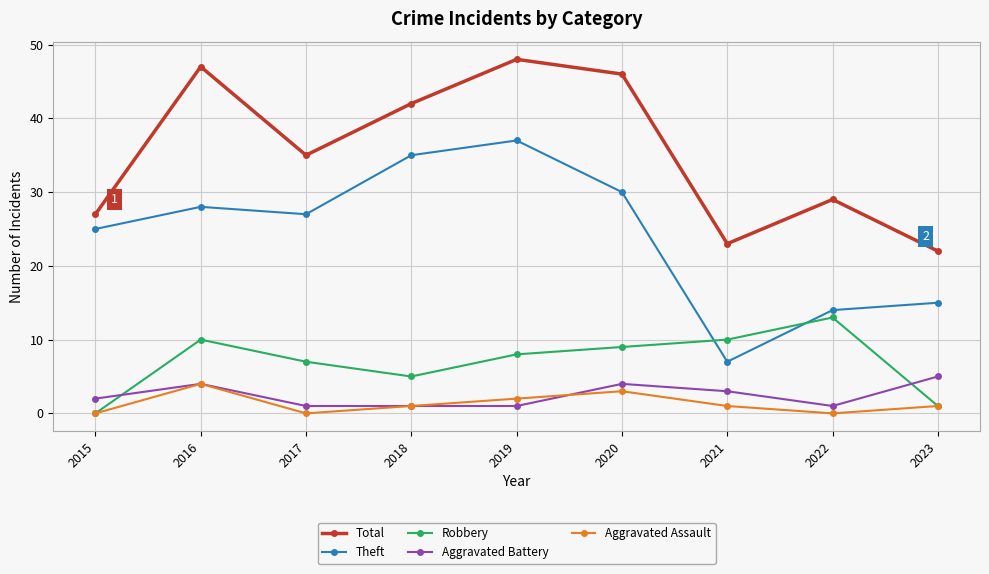

Where is the first local minimum for Theft?

2017